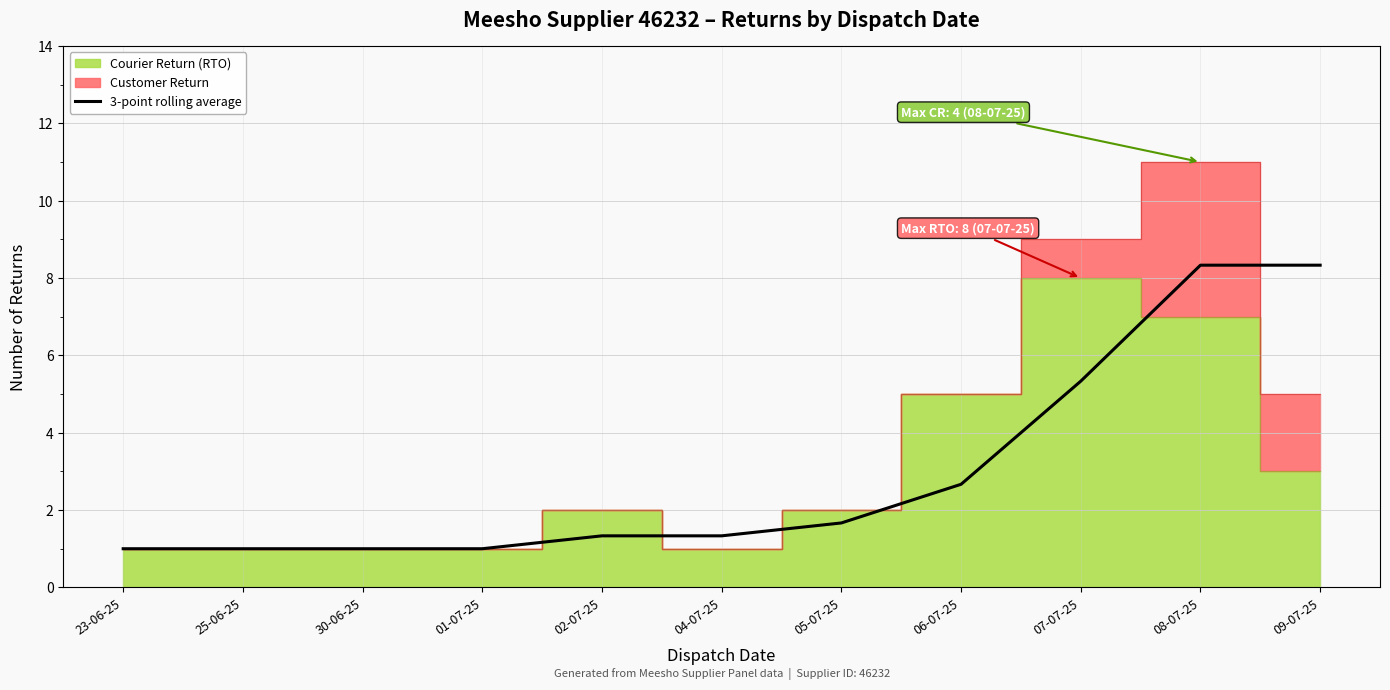

Is it true that the value at 09-07-25 is 4.0?

False